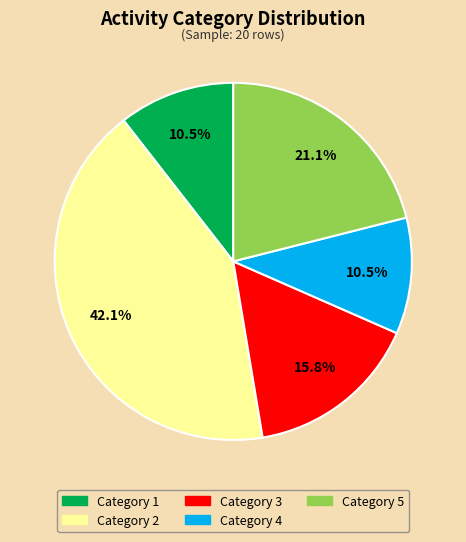

What portion of the pie excludes Category 5?

78.9%